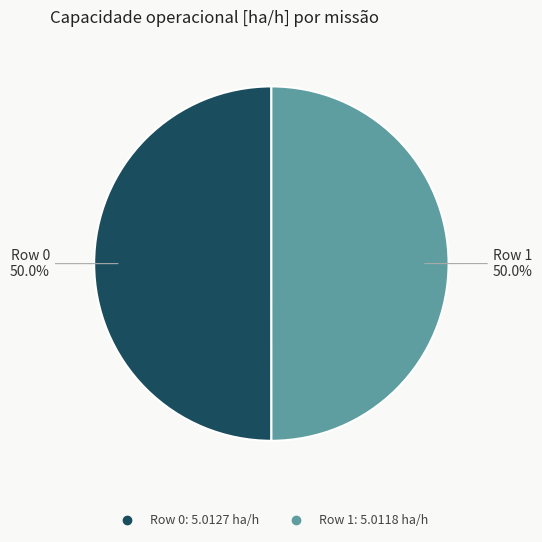

What is the ratio of the value at Row 1 to the value at Row 0?

1.0